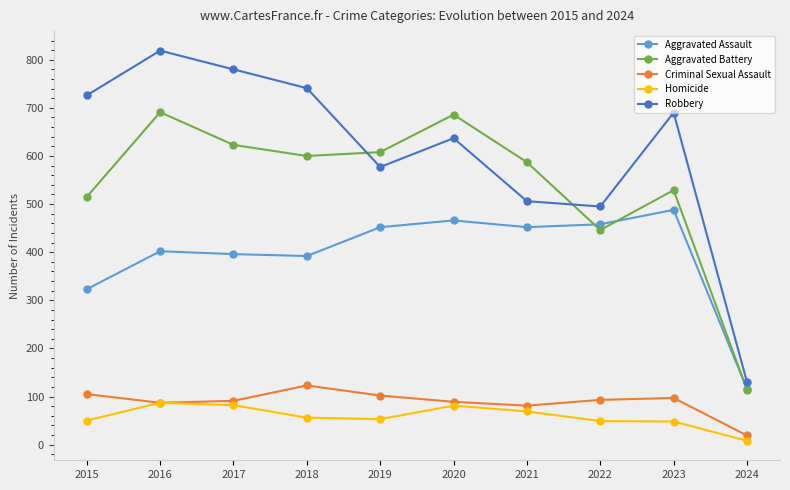

What is the value of the Homicide point at the 2nd from the left?

87